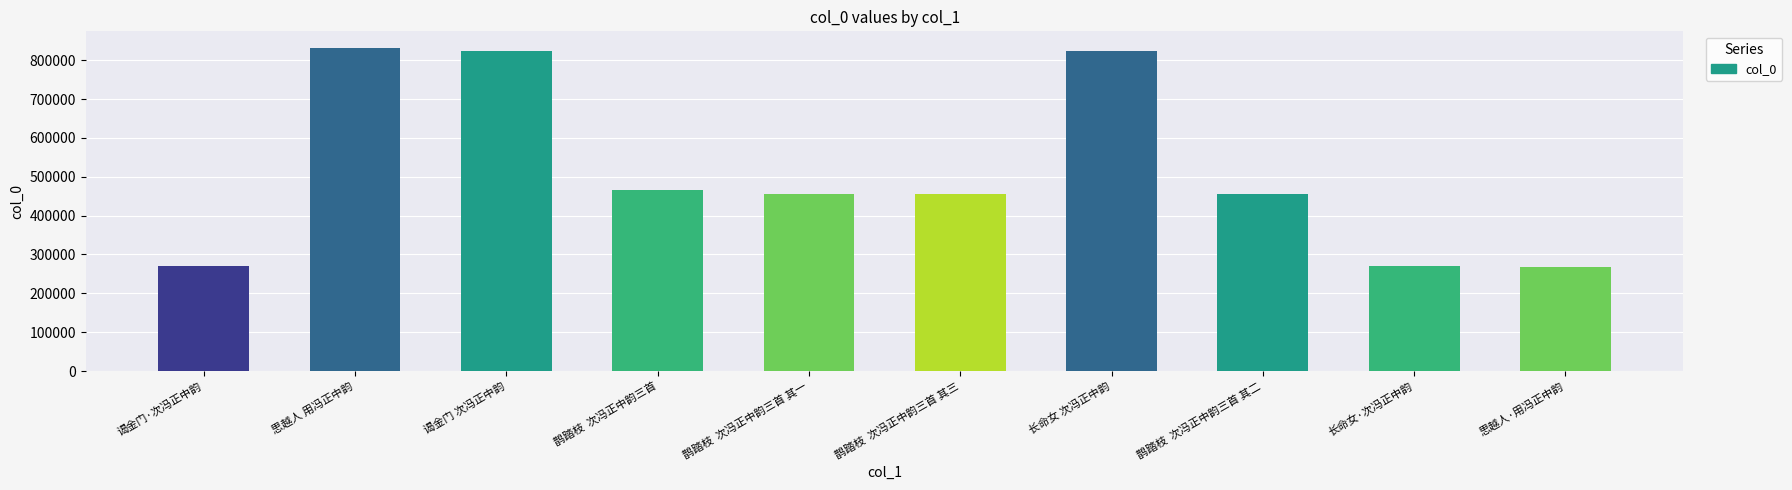

What is the sum of the values at 鹊踏枝  次冯正中韵三首 其一 and 谒金门 次冯正中韵?

1279427